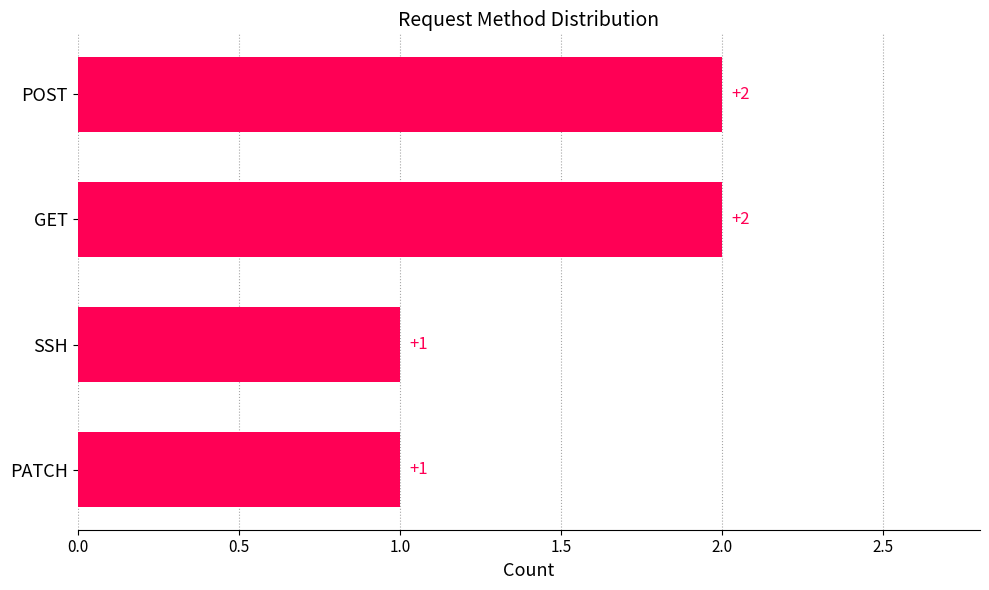

Reading bottom to top, transcribe all the data shown in this chart.

1	1	2	2